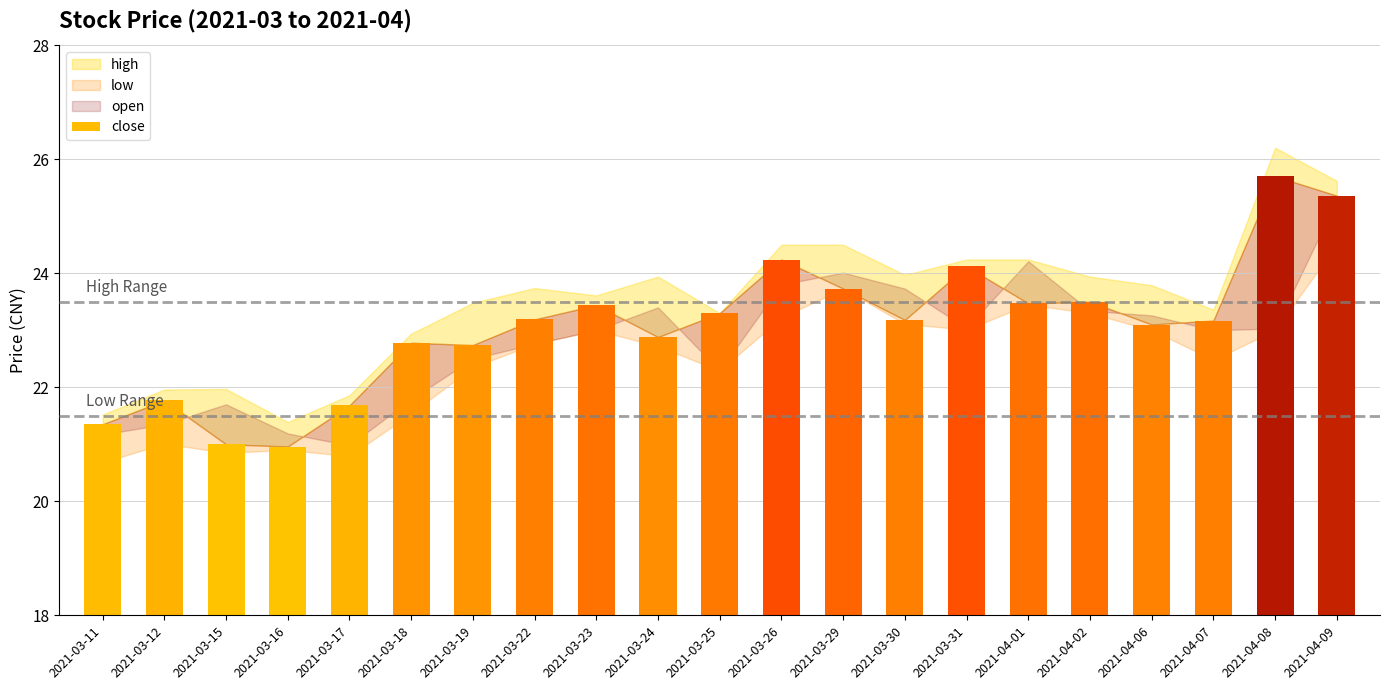

The chart shows a value of 15.6 at 2021-03-25. True or false?

False